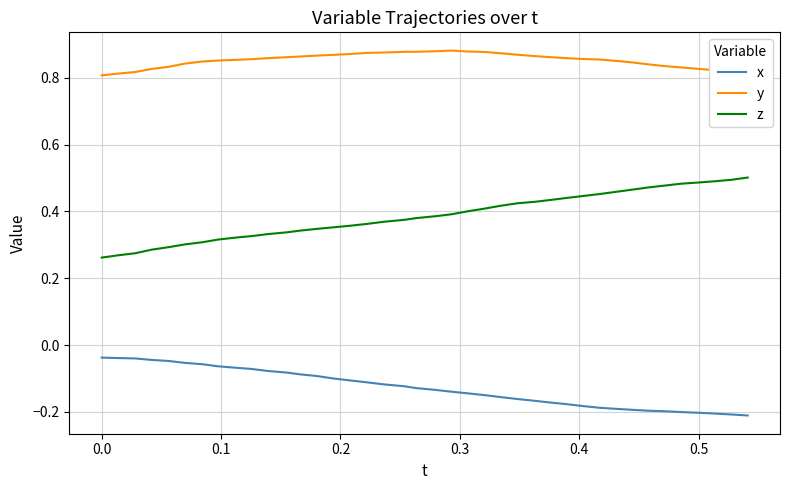

Rank the series by their average value, from highest to lowest.

y, z, x